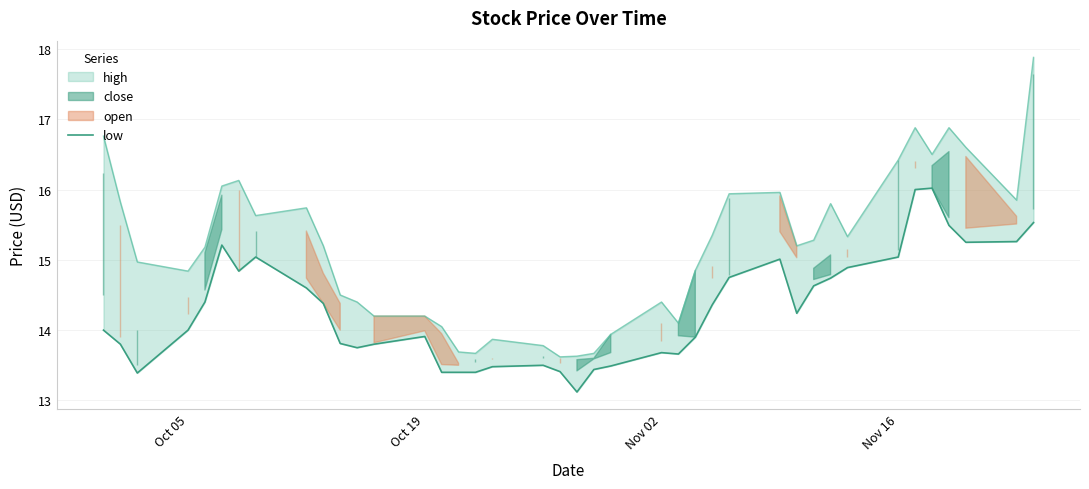

What is the value of the 25th point from the left?

13.7